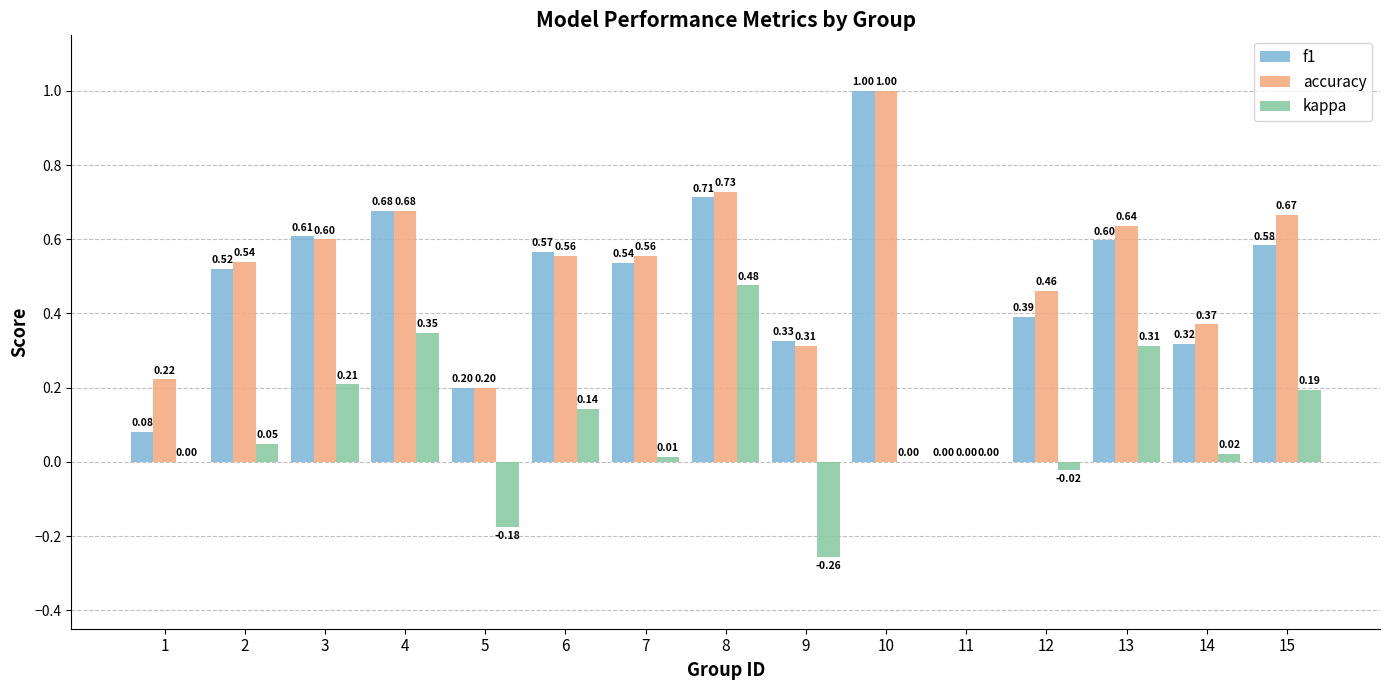

What is the total value across all series at 10?

2.0